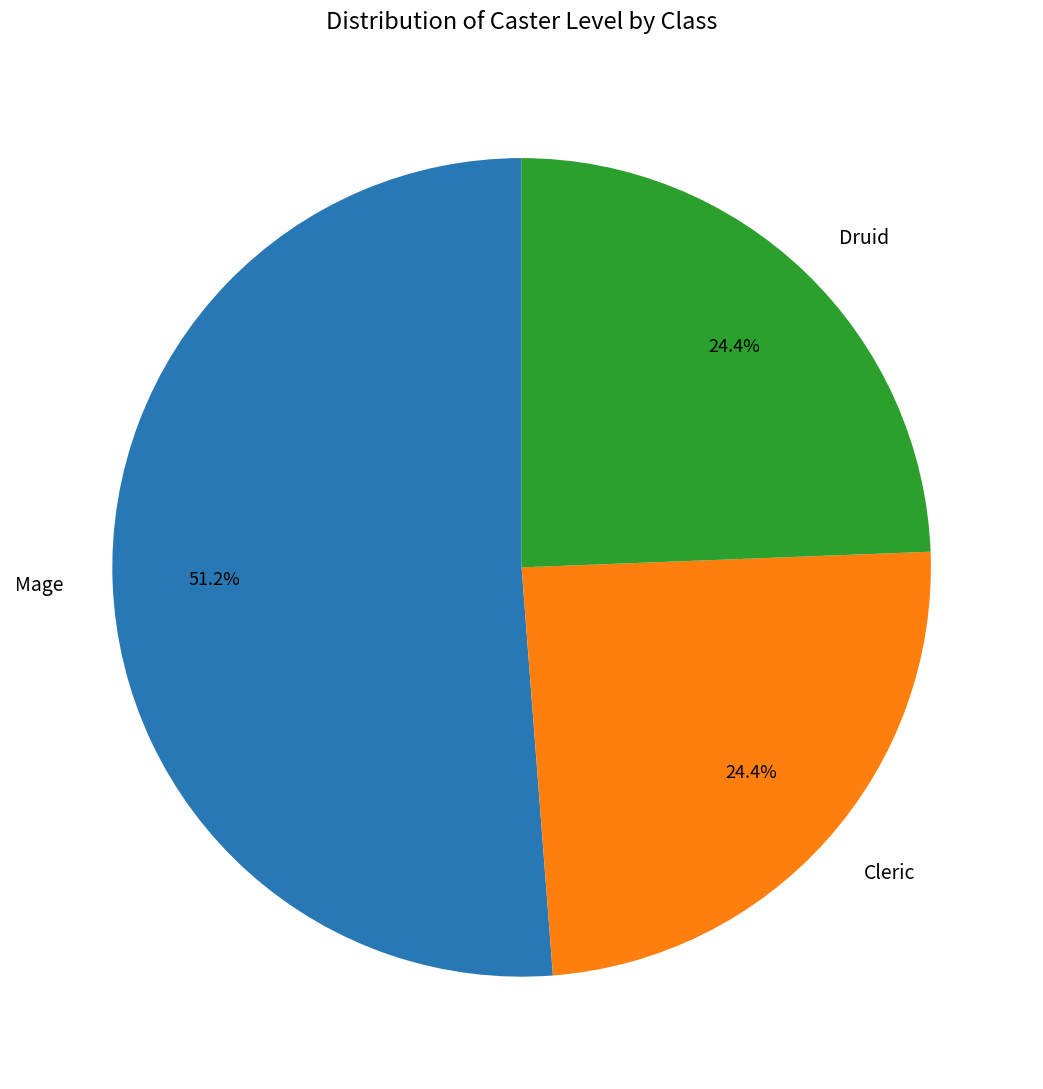

What is the majority slice?

Mage